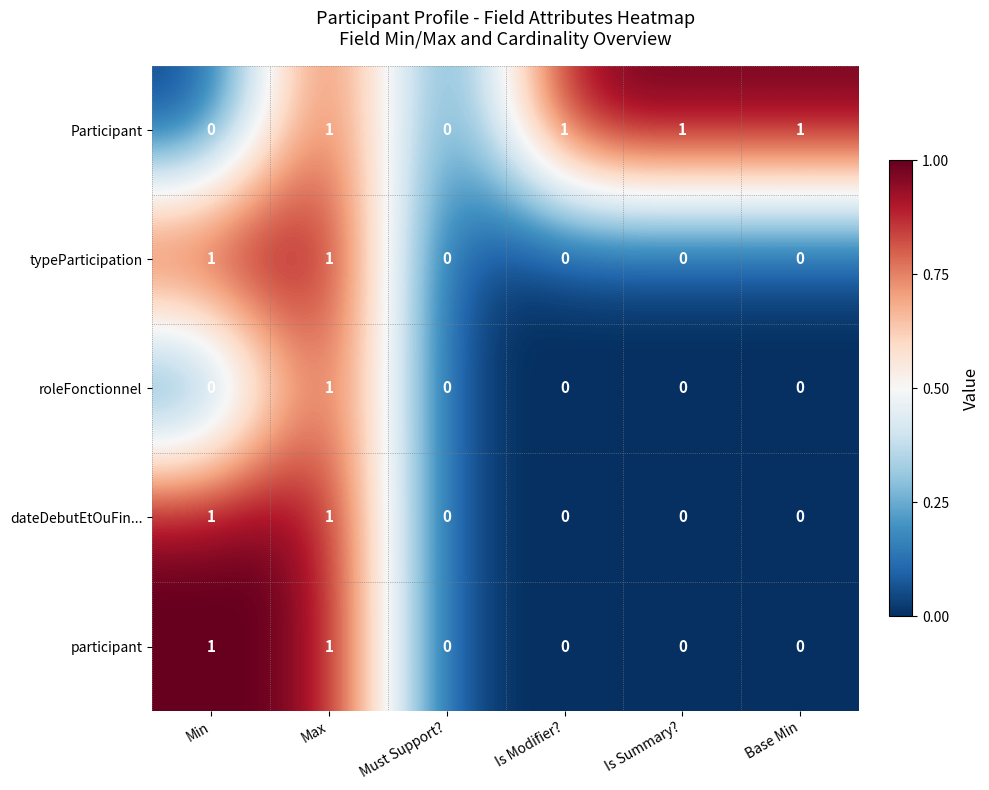

Reading left to right, what are all the values shown in this chart?

Participant: Min=0	Max=1	Must Support?=0	Is Modifier?=1	Is Summary?=1	Base Min=1
typeParticipation: Min=1	Max=1	Must Support?=0	Is Modifier?=0	Is Summary?=0	Base Min=0
roleFonctionnel: Min=0	Max=1	Must Support?=0	Is Modifier?=0	Is Summary?=0	Base Min=0
dateDebutEtOuFin...: Min=1	Max=1	Must Support?=0	Is Modifier?=0	Is Summary?=0	Base Min=0
participant: Min=1	Max=1	Must Support?=0	Is Modifier?=0	Is Summary?=0	Base Min=0